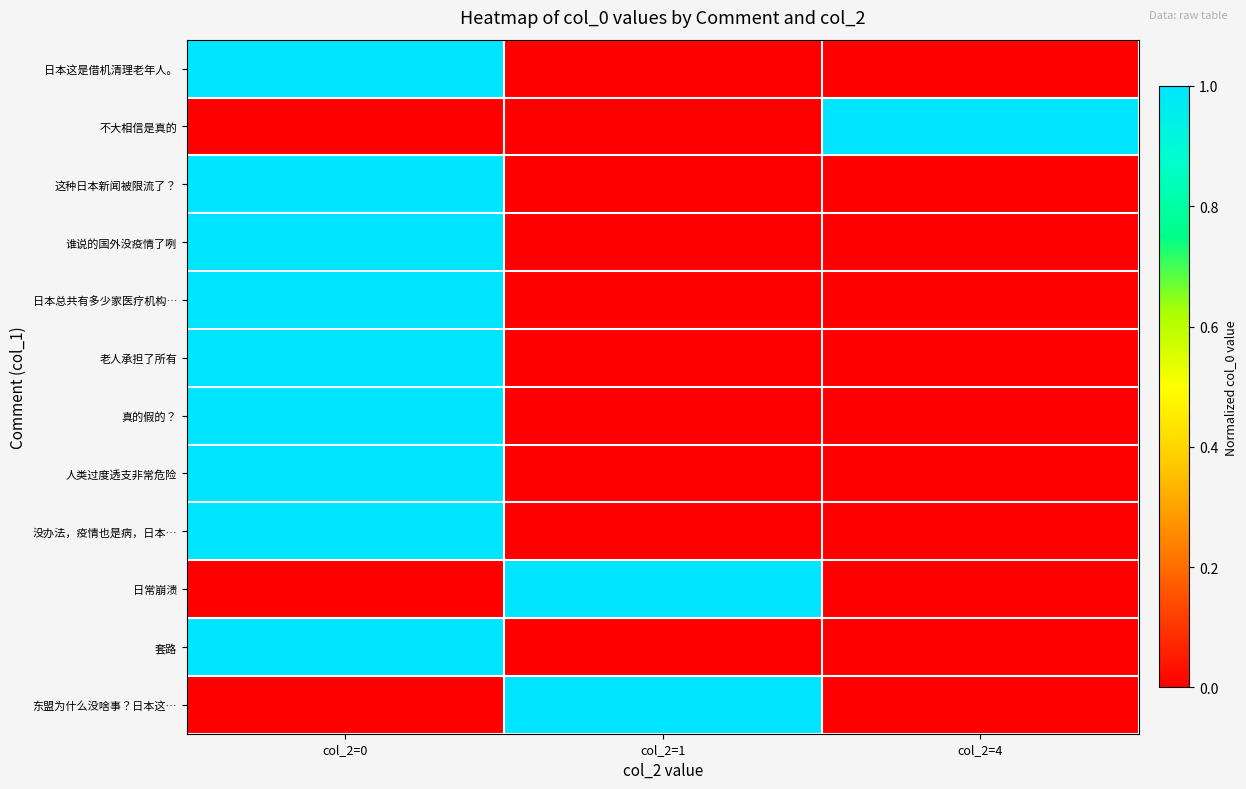

At col_2=0, list the series in order from largest to smallest.

人类过度透支非常危险, 老人承担了所有, 套路, 这种日本新闻被限流了？, 谁说的国外没疫情了咧, 真的假的？, 日本总共有多少家医疗机构…, 日本这是借机清理老年人。, 没办法，疫情也是病，日本…, 不大相信是真的, 日常崩溃, 东盟为什么没啥事？日本这…